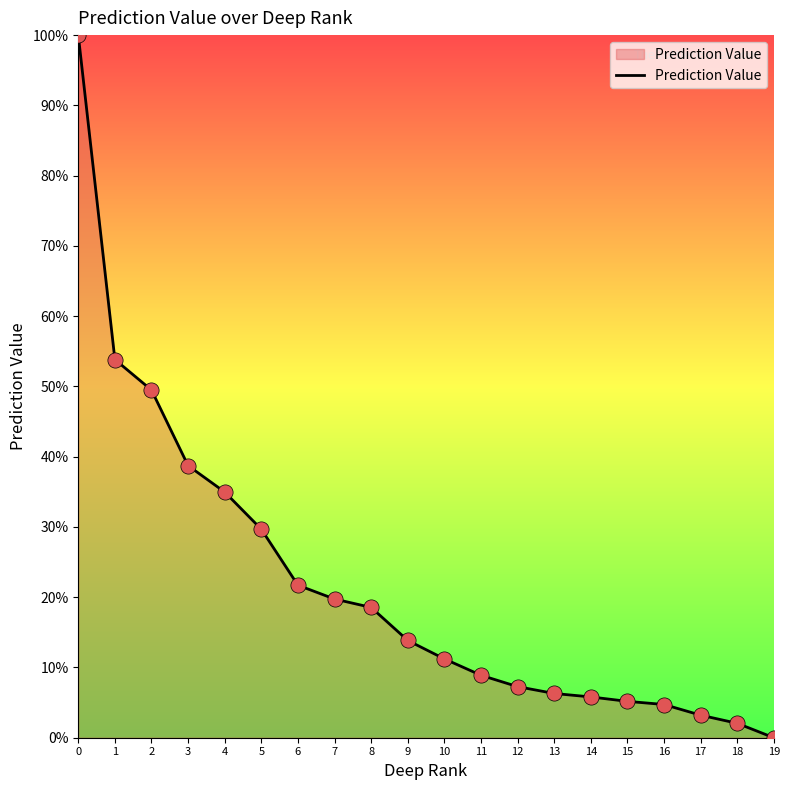

Is this an area chart (filled region under the line)?

Yes